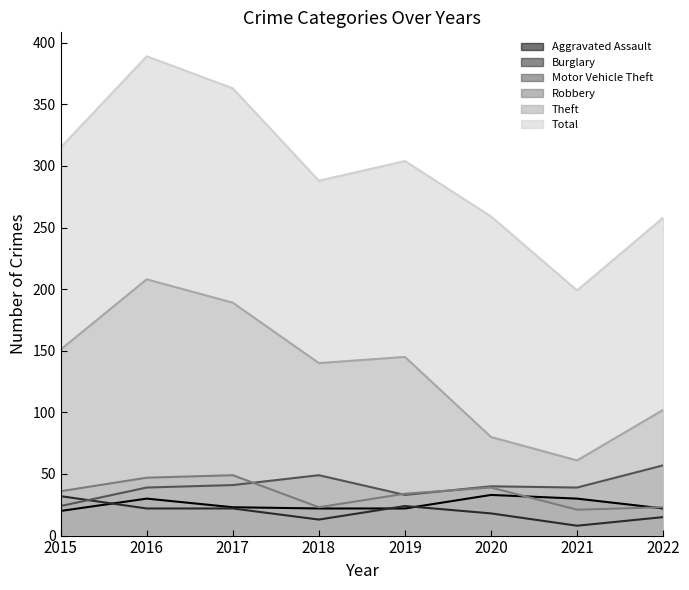

At which label is Total closest to 294?

2018